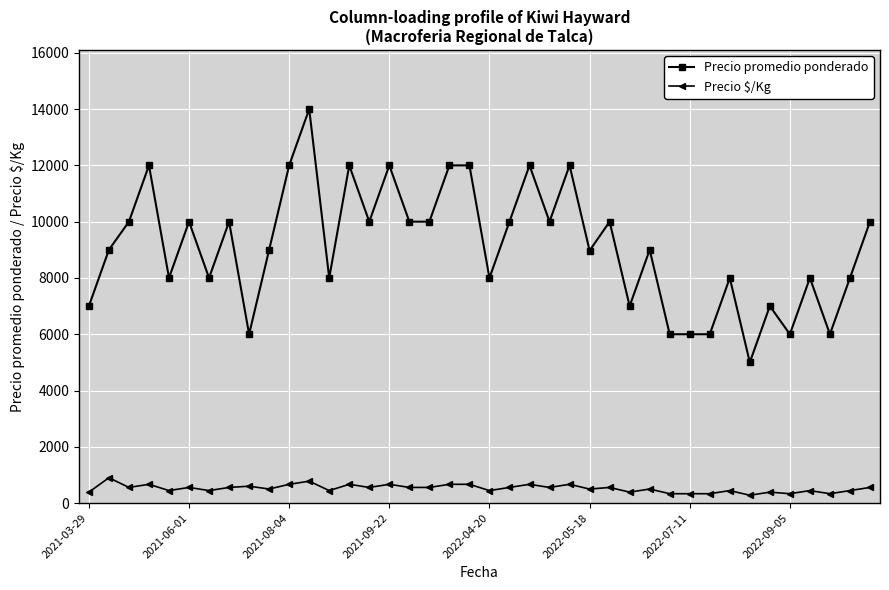

True or false: Precio $/Kg and Precio promedio ponderado cross at least once.

False